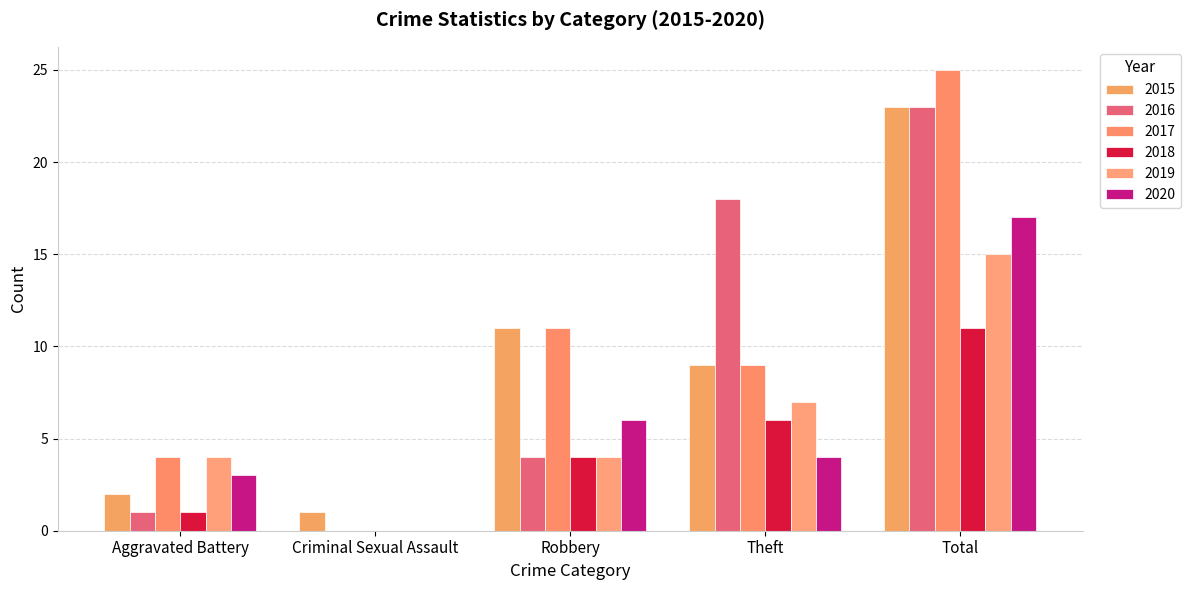

At which label does 2017 first exceed 9?

Robbery